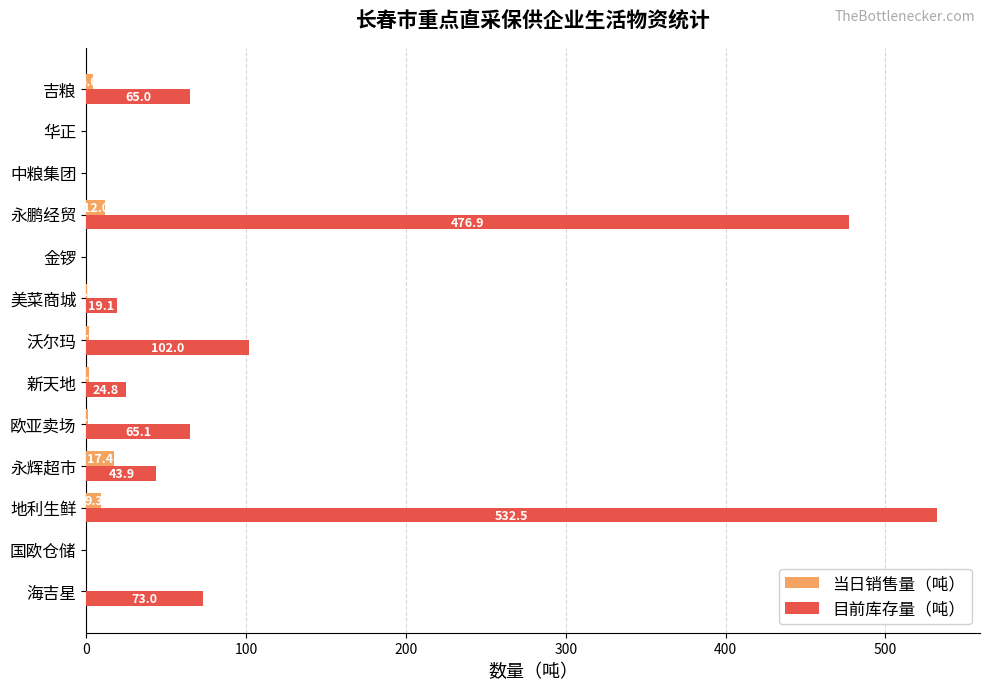

Is it true that 目前库存量（吨） equals 130.2 at 永鹏经贸?

False